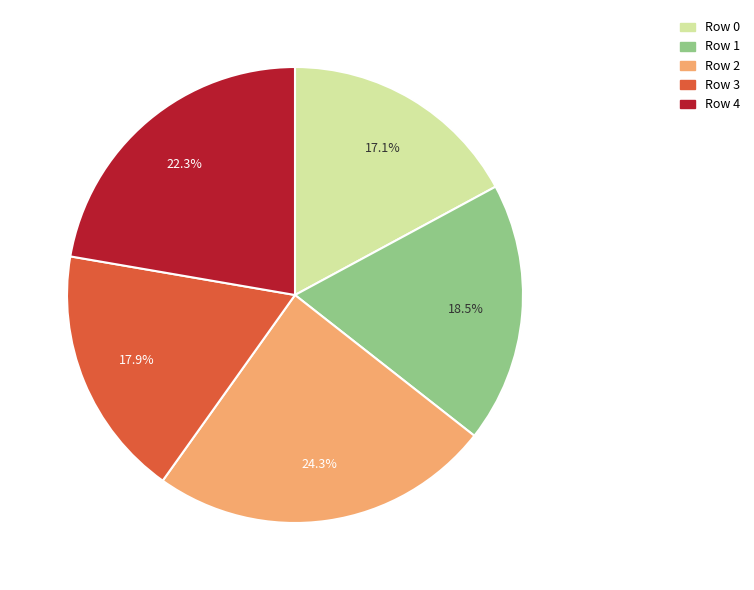

Between Row 4 and Row 0, which is larger?

Row 4